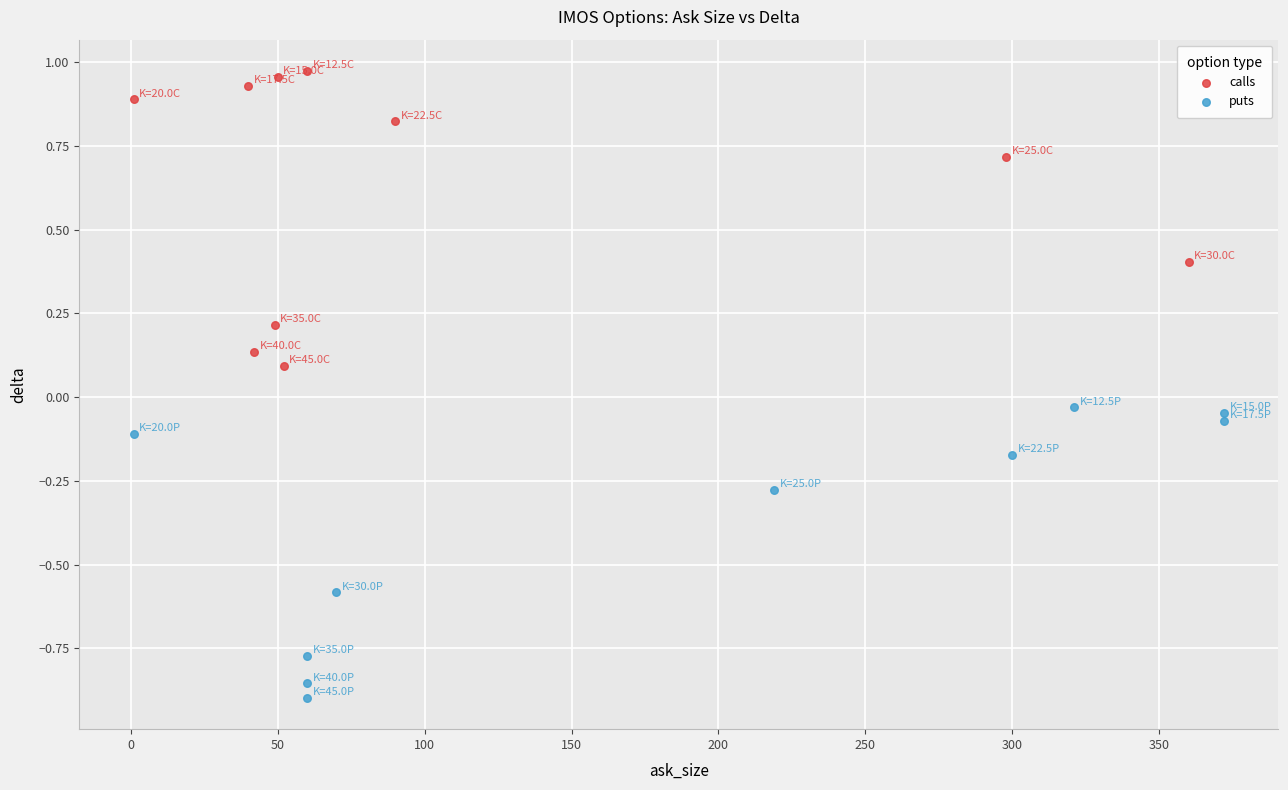

Which series has the widest spread of Y values?

calls